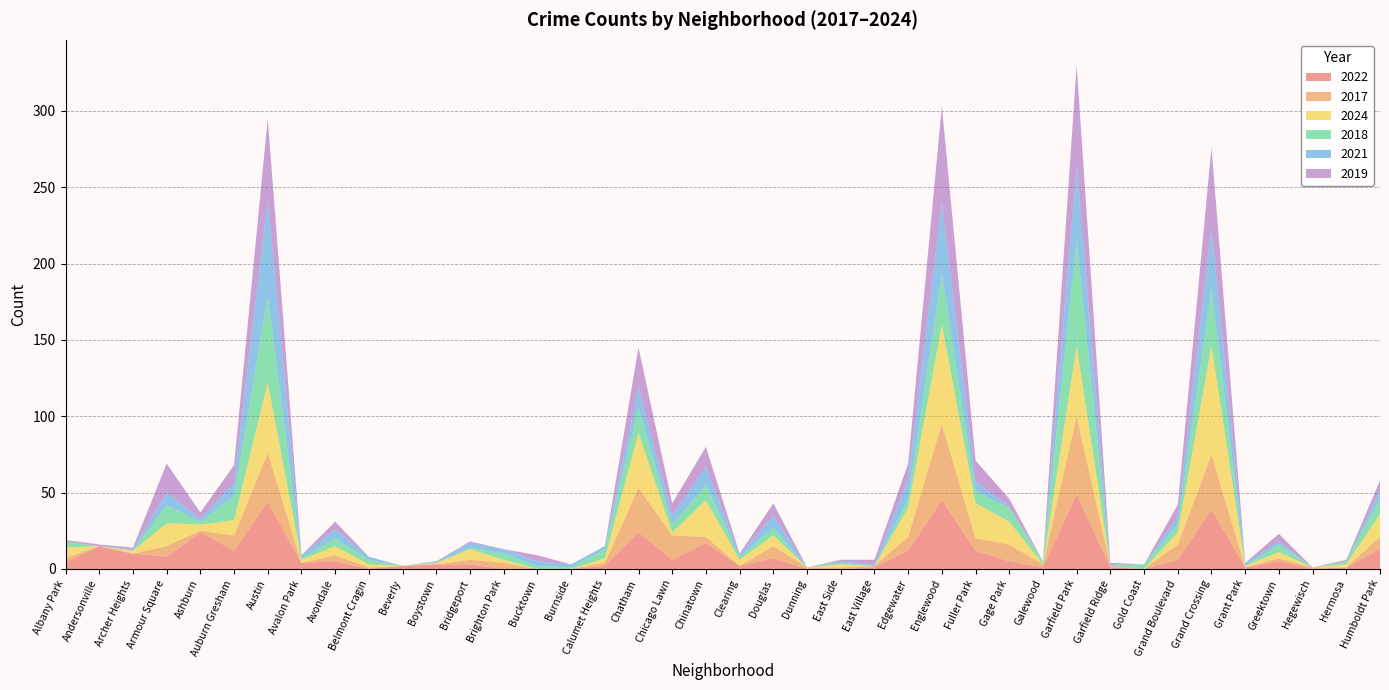

Reading right to left, extract all data points from this chart.

2022: Humboldt Park=13	Hermosa=1	Hegewisch=0	Greektown=5	Grant Park=1	Grand Crossing=39	Grand Boulevard=6	Gold Coast=0	Garfield Ridge=1	Garfield Park=49	Galewood=1	Gage Park=5	Fuller Park=12	Englewood=45	Edgewater=12	East Village=1	East Side=0	Dunning=0	Douglas=7	Clearing=2	Chinatown=17	Chicago Lawn=6	Chatham=24	Calumet Heights=2	Burnside=0	Bucktown=0	Brighton Park=0	Bridgeport=3	Boystown=3	Beverly=2	Belmont Cragin=0	Avondale=5	Avalon Park=4	Austin=44	Auburn Gresham=12	Ashburn=24	Armour Square=8	Archer Heights=10	Andersonville=15	Albany Park=4
2017: Humboldt Park=8	Hermosa=0	Hegewisch=1	Greektown=2	Grant Park=0	Grand Crossing=36	Grand Boulevard=10	Gold Coast=0	Garfield Ridge=1	Garfield Park=51	Galewood=2	Gage Park=11	Fuller Park=8	Englewood=50	Edgewater=9	East Village=1	East Side=1	Dunning=1	Douglas=8	Clearing=0	Chinatown=4	Chicago Lawn=16	Chatham=29	Calumet Heights=2	Burnside=0	Bucktown=0	Brighton Park=4	Bridgeport=3	Boystown=0	Beverly=0	Belmont Cragin=1	Avondale=4	Avalon Park=0	Austin=32	Auburn Gresham=10	Ashburn=1	Armour Square=7	Archer Heights=0	Andersonville=0	Albany Park=3
2024: Humboldt Park=15	Hermosa=2	Hegewisch=0	Greektown=4	Grant Park=1	Grand Crossing=71	Grand Boulevard=8	Gold Coast=0	Garfield Ridge=0	Garfield Park=46	Galewood=0	Gage Park=15	Fuller Park=23	Englewood=65	Edgewater=19	East Village=0	East Side=2	Dunning=0	Douglas=7	Clearing=4	Chinatown=24	Chicago Lawn=2	Chatham=36	Calumet Heights=3	Burnside=0	Bucktown=0	Brighton Park=2	Bridgeport=7	Boystown=1	Beverly=0	Belmont Cragin=2	Avondale=6	Avalon Park=2	Austin=46	Auburn Gresham=10	Ashburn=4	Armour Square=15	Archer Heights=2	Andersonville=0	Albany Park=7
2018: Humboldt Park=10	Hermosa=2	Hegewisch=0	Greektown=5	Grant Park=0	Grand Crossing=38	Grand Boulevard=5	Gold Coast=3	Garfield Ridge=0	Garfield Park=69	Galewood=2	Gage Park=9	Fuller Park=8	Englewood=33	Edgewater=6	East Village=0	East Side=1	Dunning=0	Douglas=5	Clearing=2	Chinatown=10	Chicago Lawn=5	Chatham=17	Calumet Heights=6	Burnside=1	Bucktown=2	Brighton Park=4	Bridgeport=1	Boystown=0	Beverly=0	Belmont Cragin=3	Avondale=5	Avalon Park=1	Austin=57	Auburn Gresham=16	Ashburn=2	Armour Square=12	Archer Heights=0	Andersonville=0	Albany Park=4
2021: Humboldt Park=6	Hermosa=0	Hegewisch=0	Greektown=2	Grant Park=2	Grand Crossing=39	Grand Boulevard=5	Gold Coast=0	Garfield Ridge=1	Garfield Park=50	Galewood=0	Gage Park=1	Fuller Park=6	Englewood=47	Edgewater=13	East Village=1	East Side=1	Dunning=0	Douglas=8	Clearing=1	Chinatown=12	Chicago Lawn=6	Chatham=13	Calumet Heights=2	Burnside=2	Bucktown=3	Brighton Park=3	Bridgeport=3	Boystown=1	Beverly=0	Belmont Cragin=2	Avondale=6	Avalon Park=2	Austin=63	Auburn Gresham=8	Ashburn=2	Armour Square=8	Archer Heights=1	Andersonville=0	Albany Park=0
2019: Humboldt Park=6	Hermosa=1	Hegewisch=0	Greektown=5	Grant Park=0	Grand Crossing=53	Grand Boulevard=8	Gold Coast=0	Garfield Ridge=1	Garfield Park=65	Galewood=0	Gage Park=5	Fuller Park=14	Englewood=63	Edgewater=10	East Village=3	East Side=1	Dunning=0	Douglas=8	Clearing=1	Chinatown=13	Chicago Lawn=8	Chatham=26	Calumet Heights=0	Burnside=0	Bucktown=4	Brighton Park=0	Bridgeport=1	Boystown=0	Beverly=0	Belmont Cragin=0	Avondale=5	Avalon Park=0	Austin=53	Auburn Gresham=12	Ashburn=4	Armour Square=19	Archer Heights=1	Andersonville=1	Albany Park=1